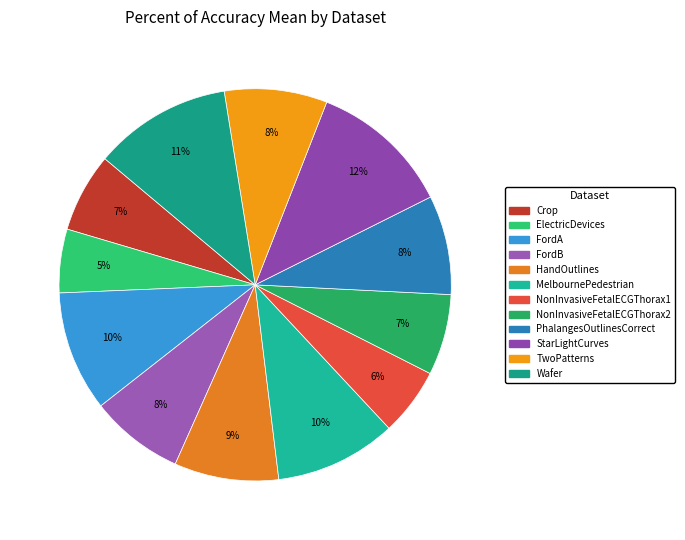

Is the sum of HandOutlines and FordB greater than half?

No